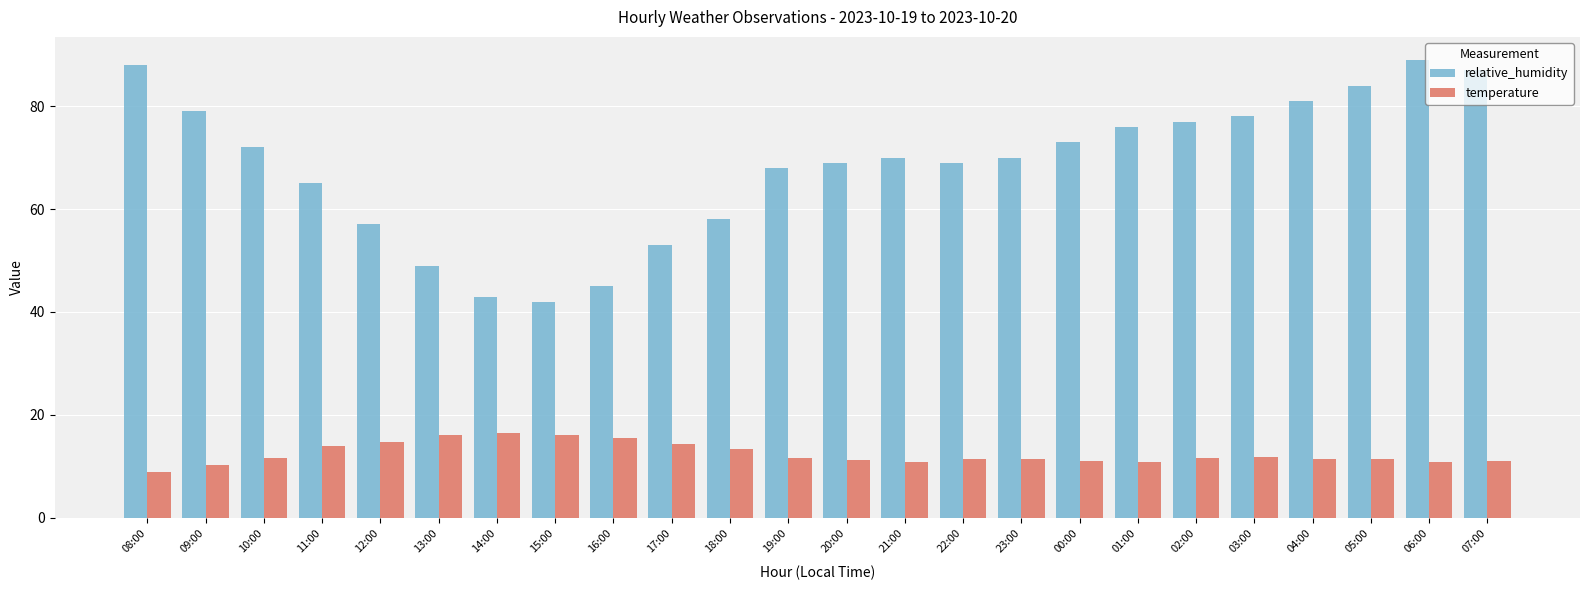

Count the number of categories in the chart.

24